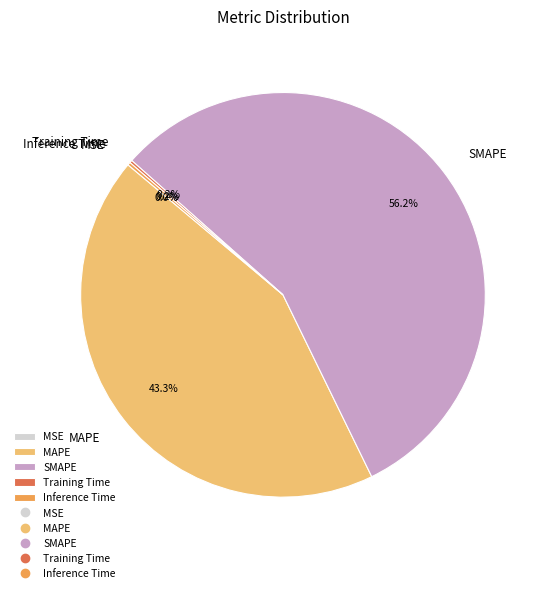

Which category accounts for the majority?

SMAPE